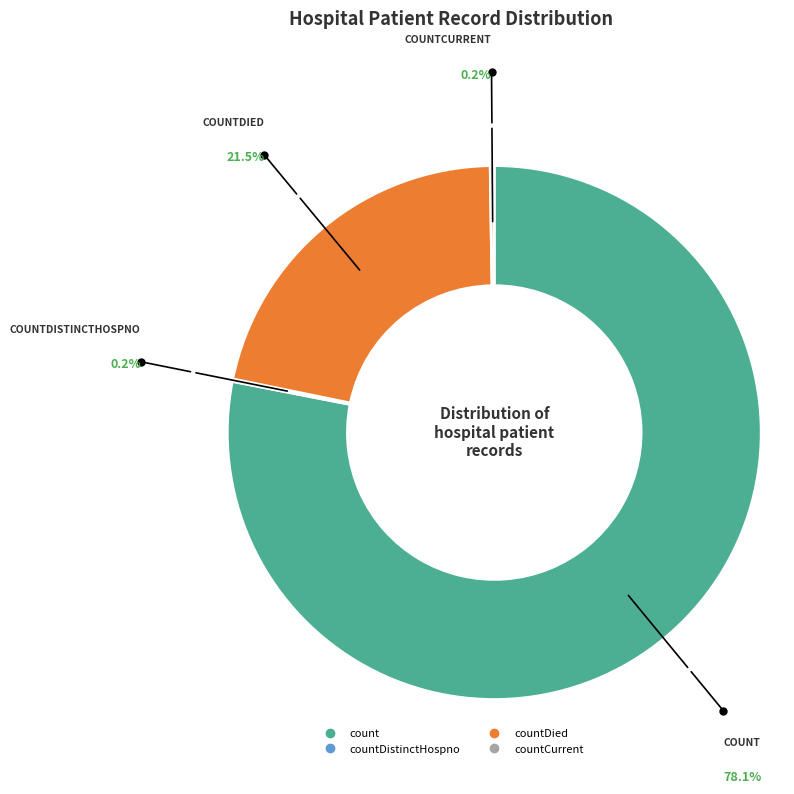

Approximately how many times larger is the value at countDied compared to countCurrent?

89.3